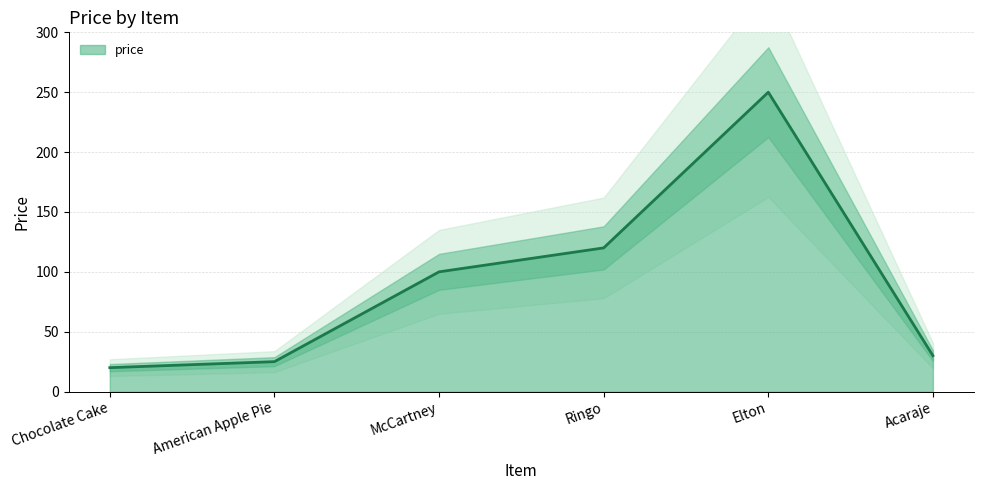

List the labels in order of value, smallest first.

Chocolate Cake, American Apple Pie, Acaraje, McCartney, Ringo, Elton